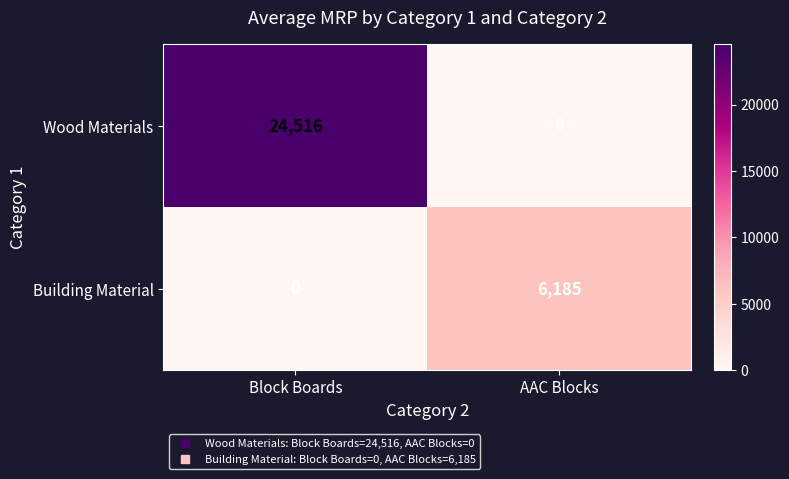

What value does the Building Material series have at AAC Blocks, to the nearest 50?

6200